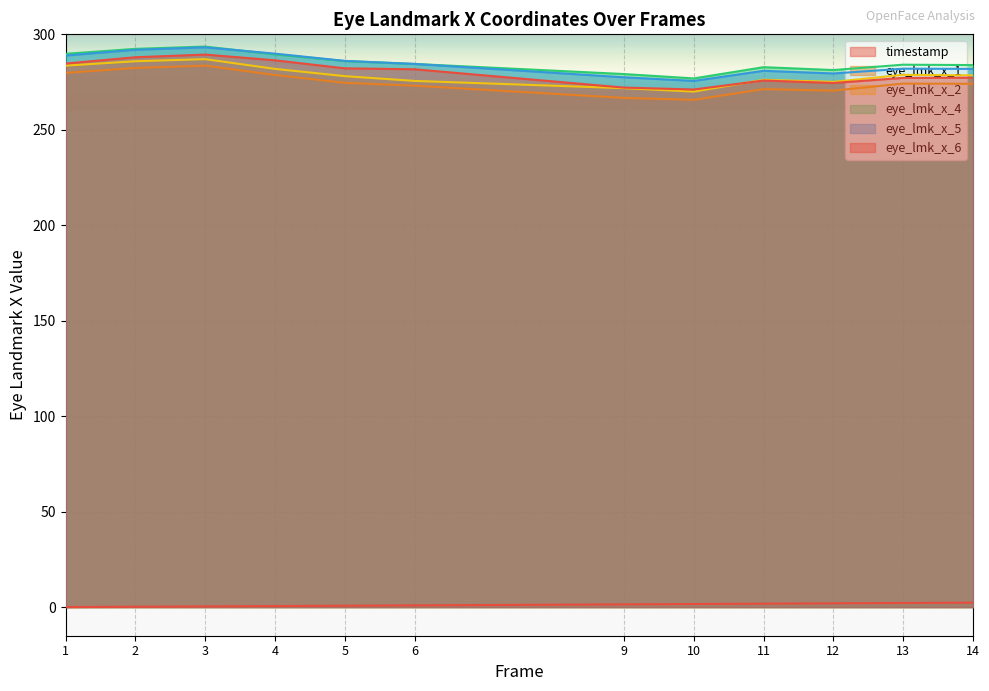

The eye_lmk_x_6 series shows 107.3 at 9. True or false?

False